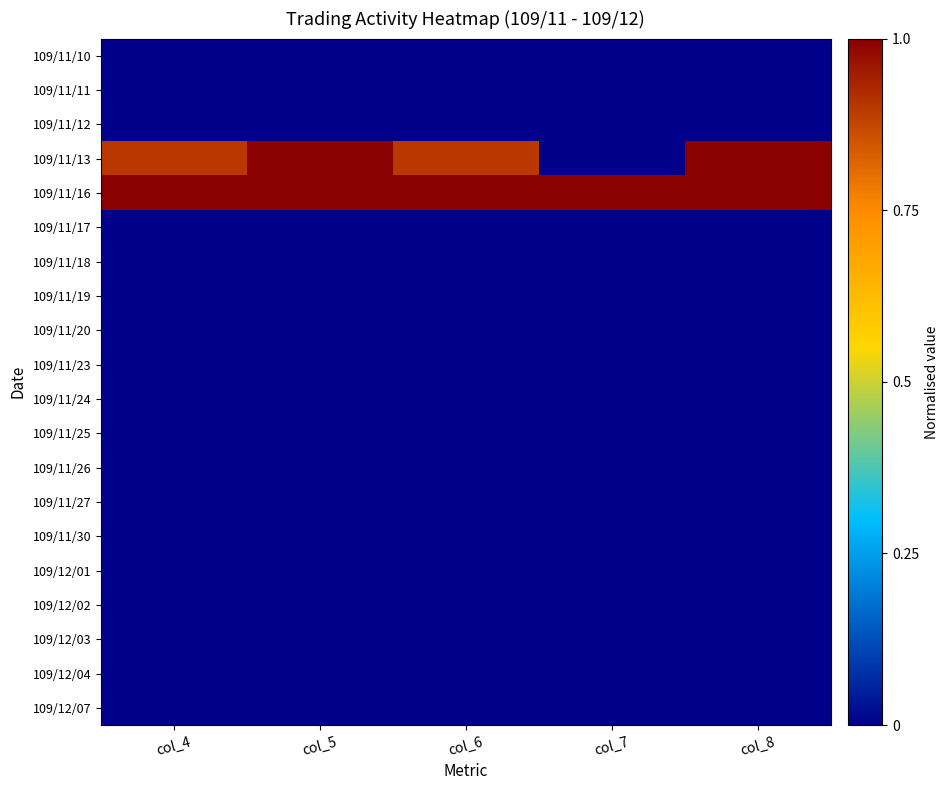

Which series has the largest total across all categories?

109/11/16